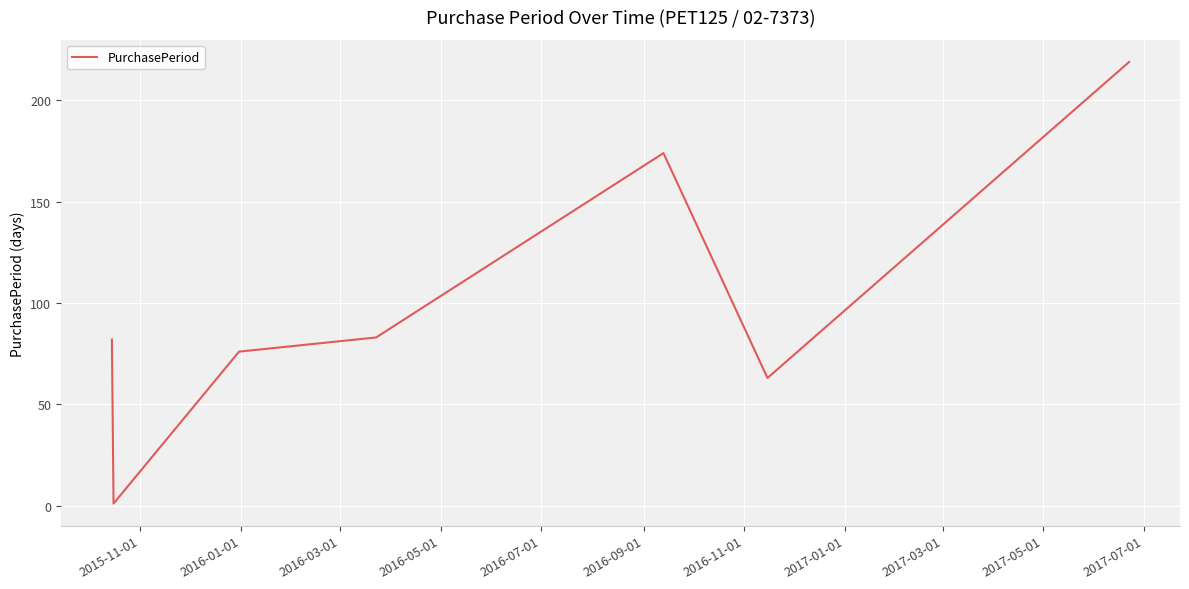

What is the maximum value shown in the chart?

219